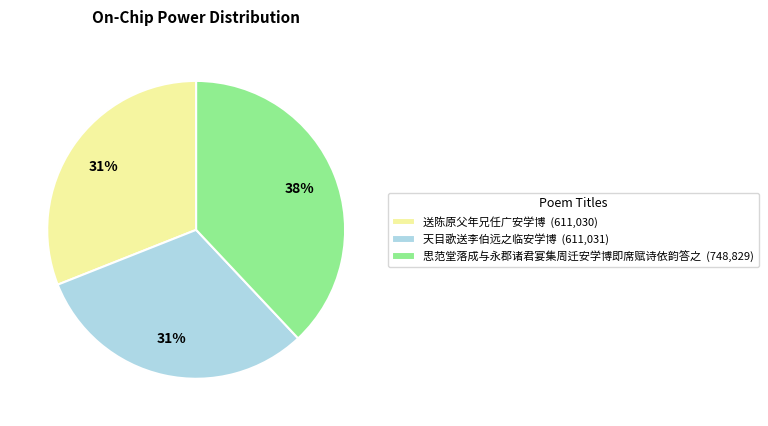

True or false: 天目歌送李伯远之临安学博 accounts for 31% of the total.

True